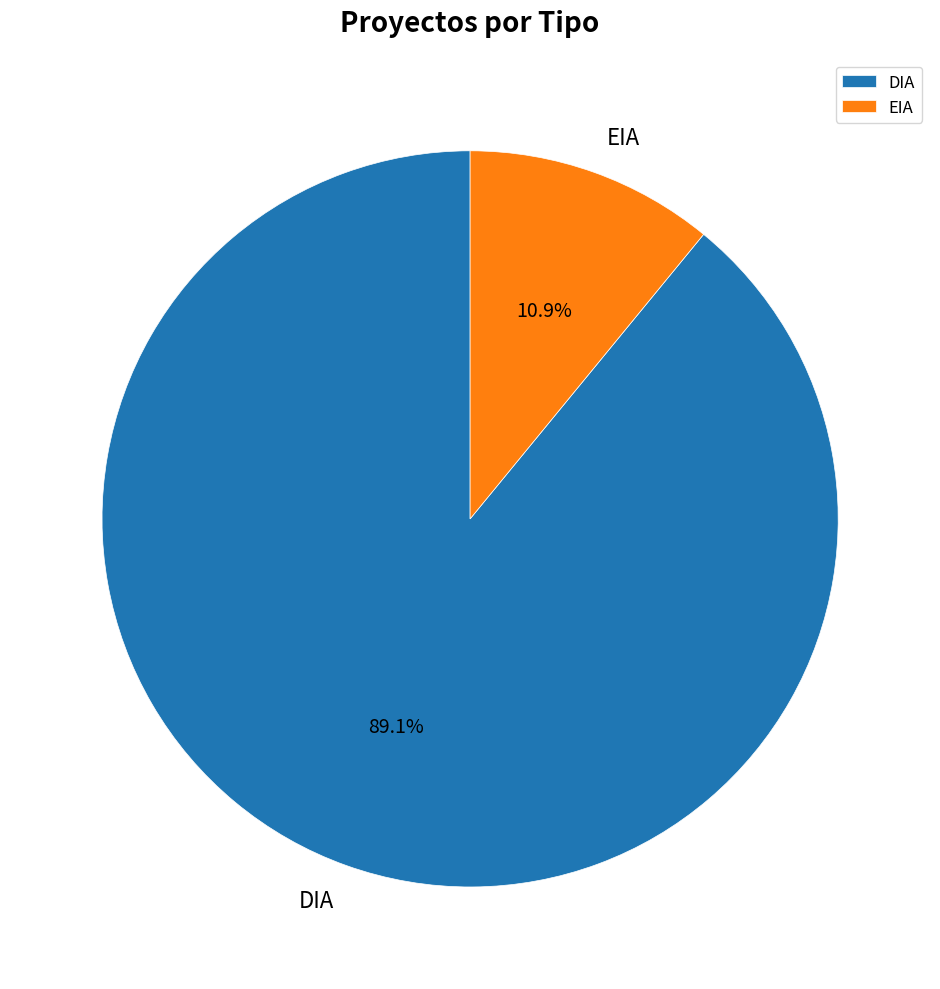

True or false: DIA accounts for 89% of the total.

True